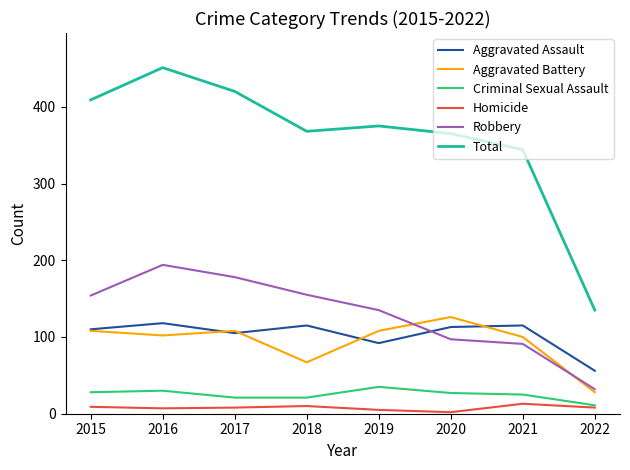

The Total series shows 162 at 2015. True or false?

False